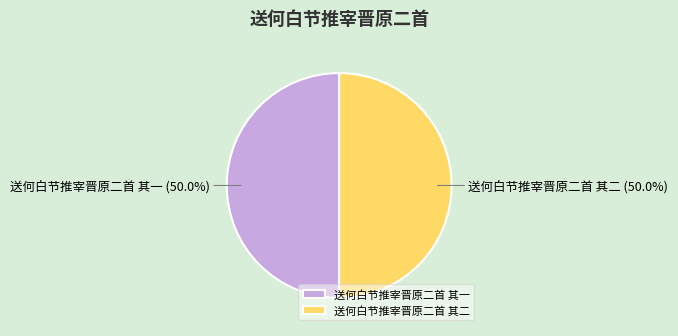

The 送何白节推宰晋原二首 其一 slice represents 39% of the pie. True or false?

False